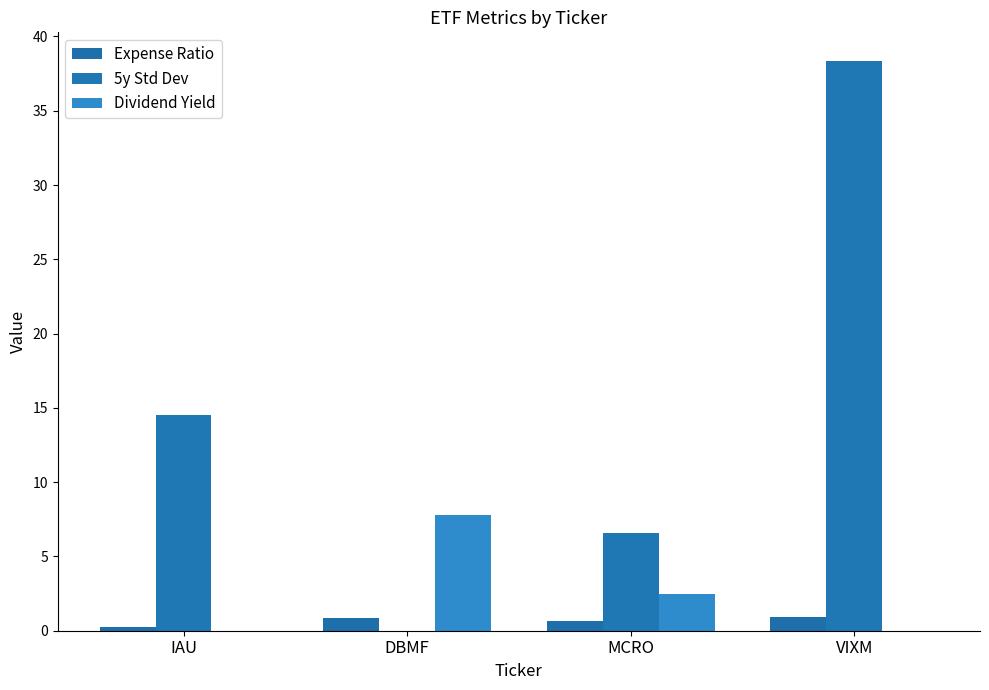

Which series has the largest range (max minus min)?

5y Std Dev